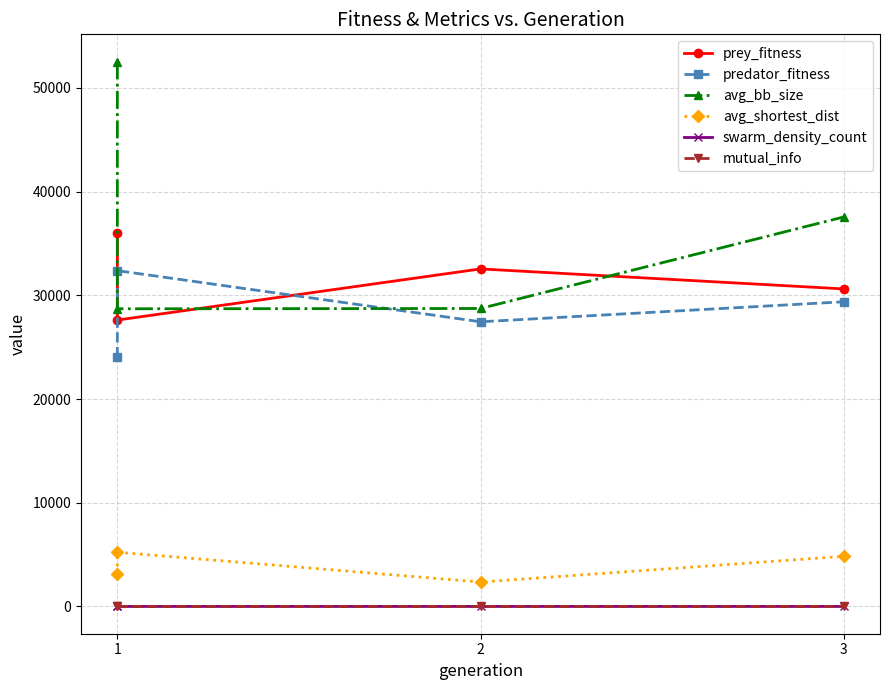

True or false: mutual_info and avg_shortest_dist cross at least once.

False